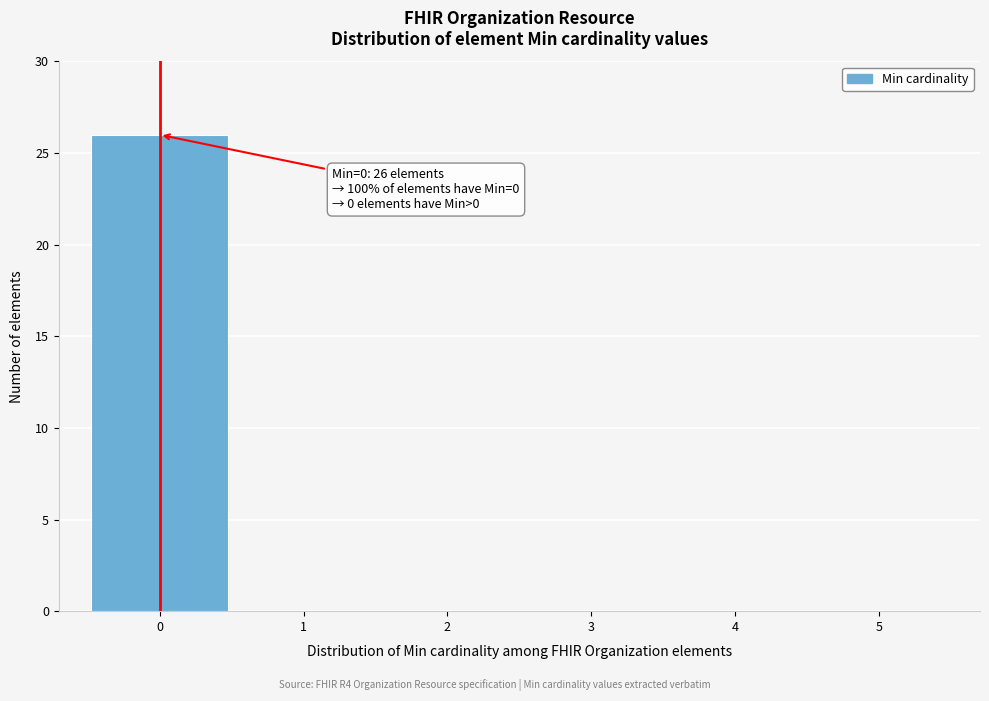

Reading right to left, transcribe all the data shown in this chart.

5=0	4=0	3=0	2=0	1=0	0=26